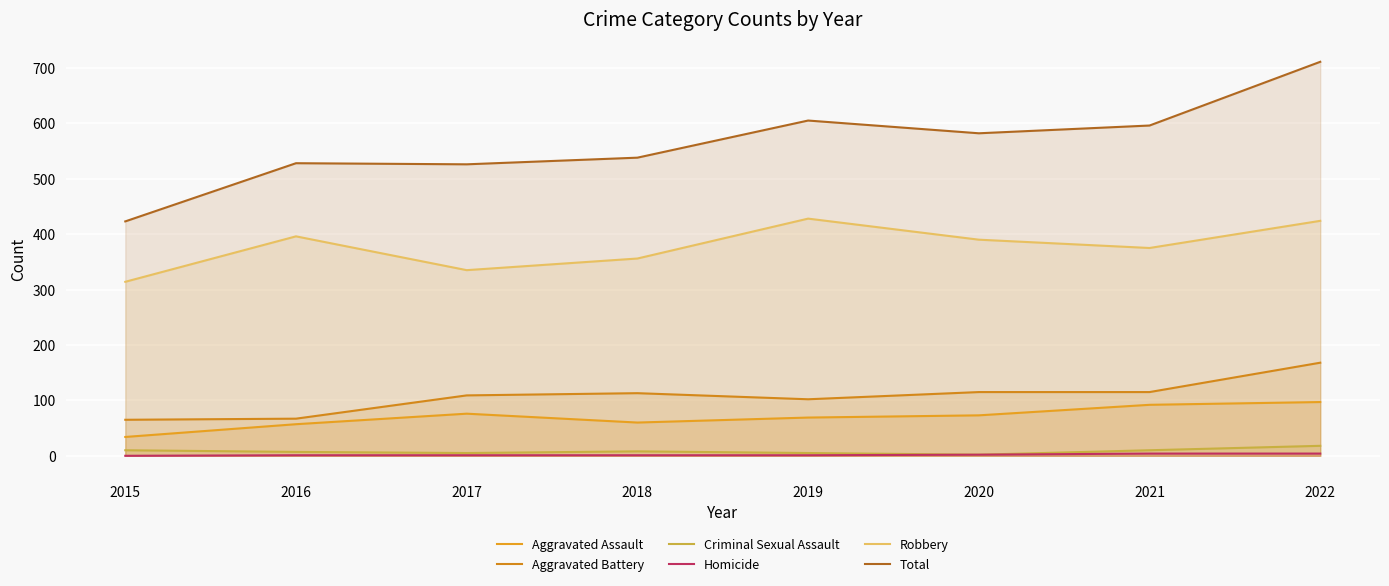

Where is Aggravated Assault nearest to the value 65?

2019